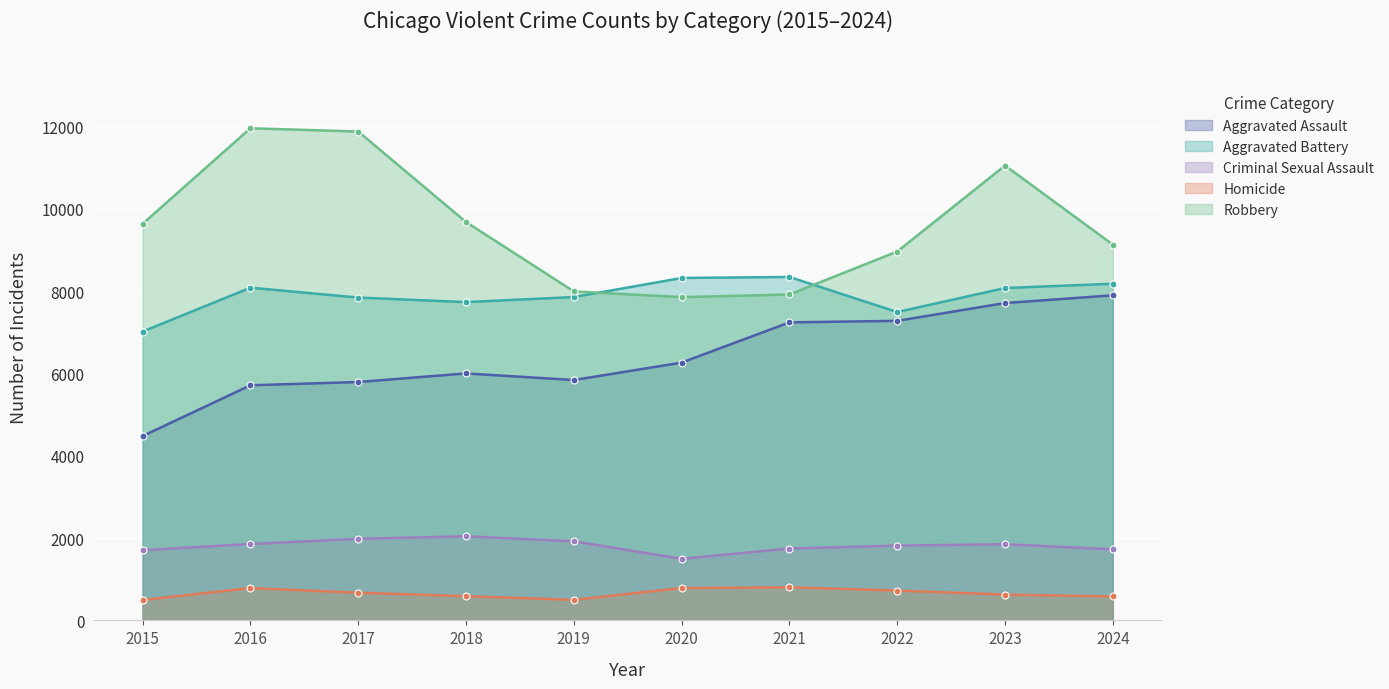

Which series has the largest total across all categories?

Robbery